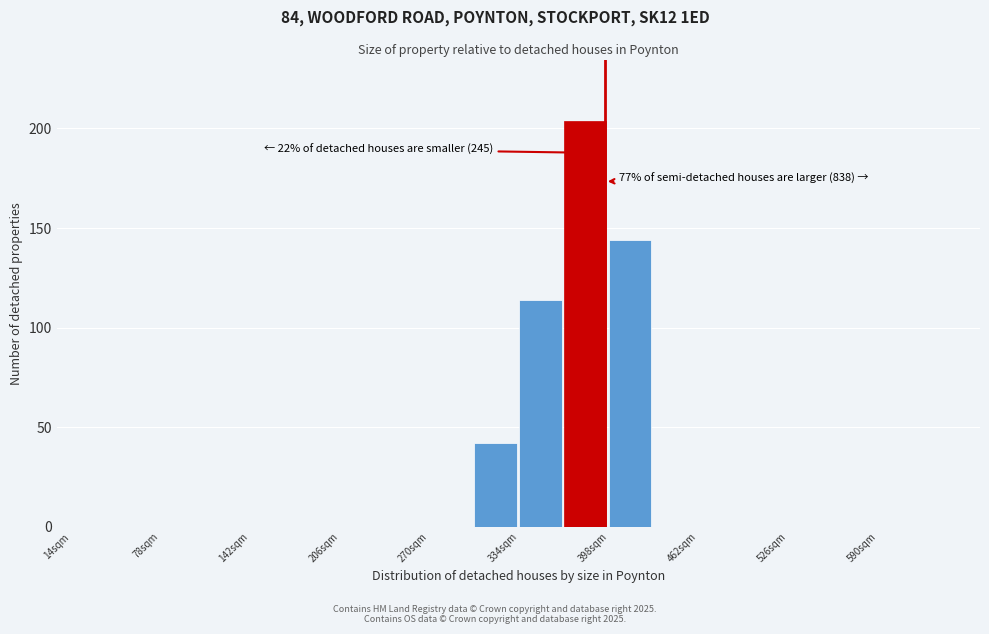

Around what value on the x-axis is the tallest bar? Give the approximate position of its centre, as read against the axis.

380